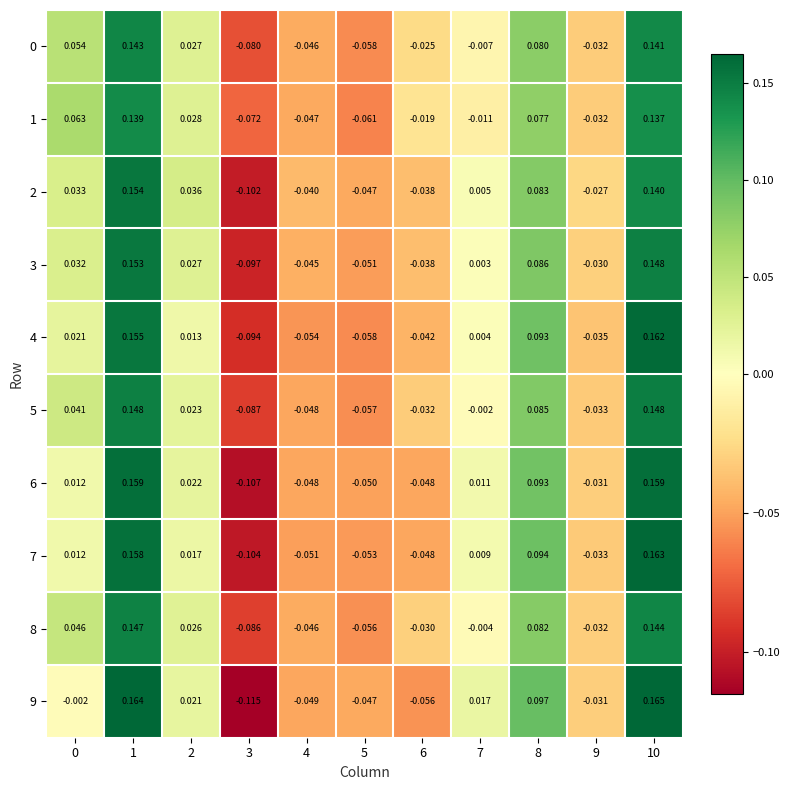

Is the value of 7 at 10 greater than the value of 4 at 10?

Yes